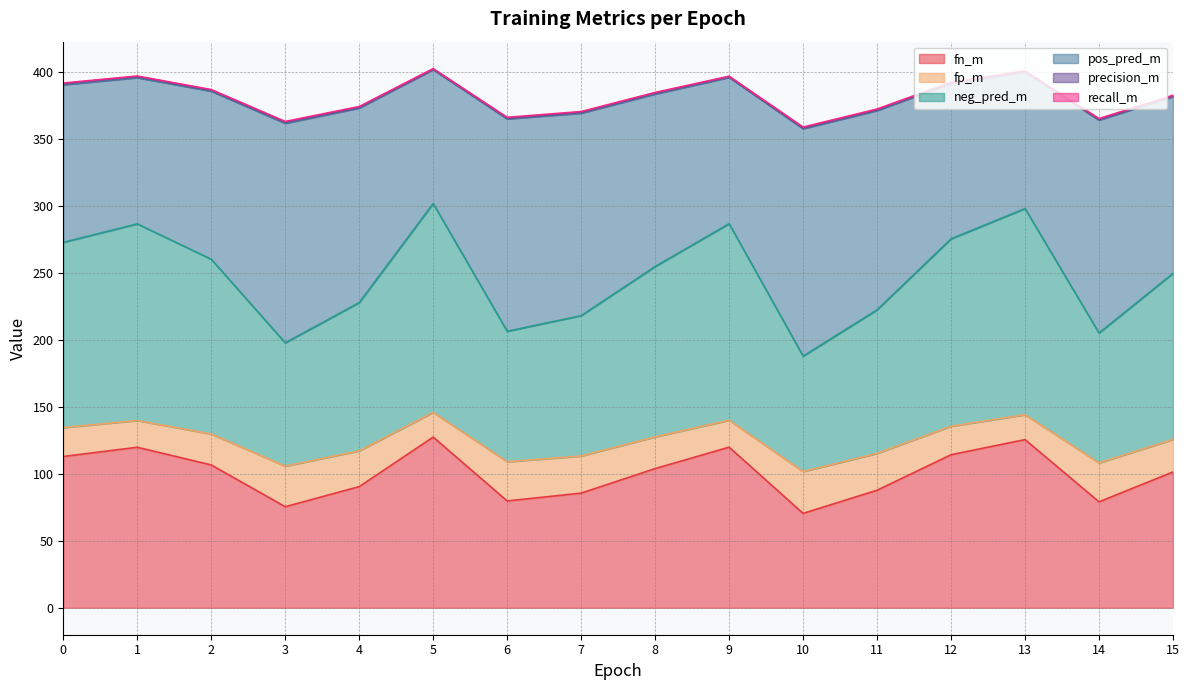

What is the highest value of the fn_m series?

127.5